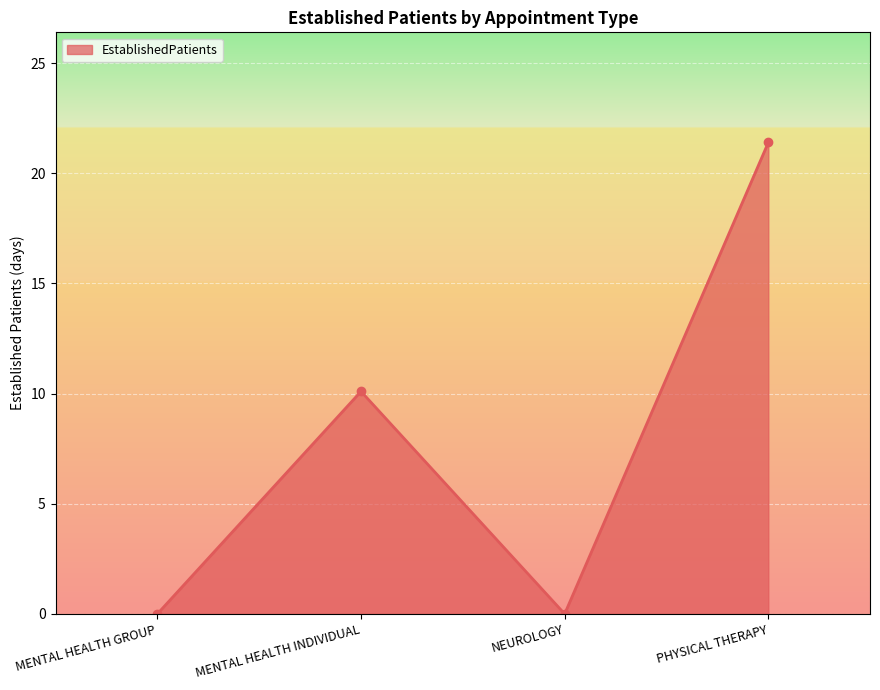

What is the difference between the values at MENTAL HEALTH INDIVIDUAL and PHYSICAL THERAPY?

11.3